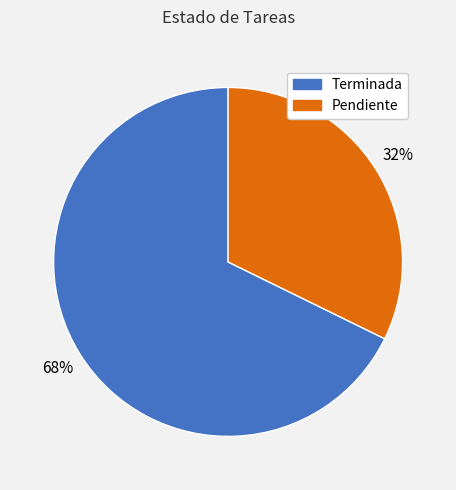

Is the sum of Pendiente and Terminada greater than half?

Yes